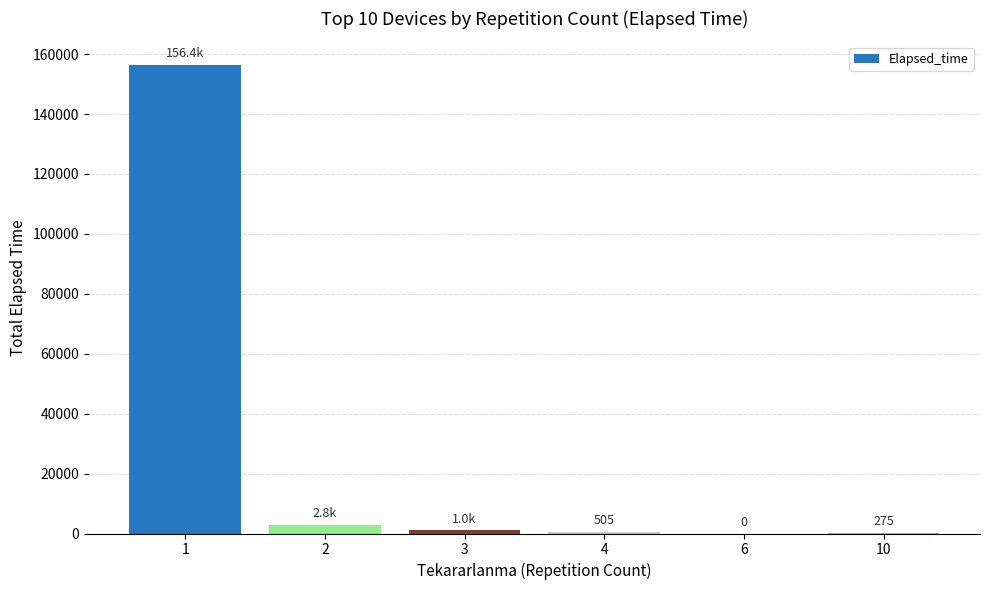

Is it true that the value at 6 is 0?

True